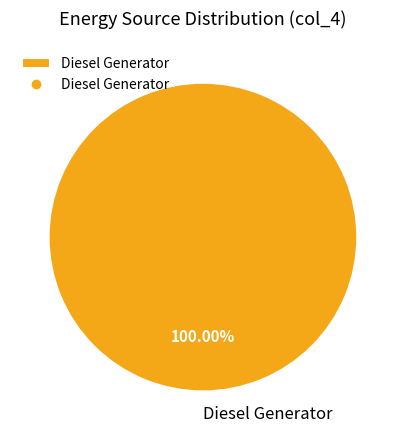

Which slice represents more than half of the pie?

Diesel Generator